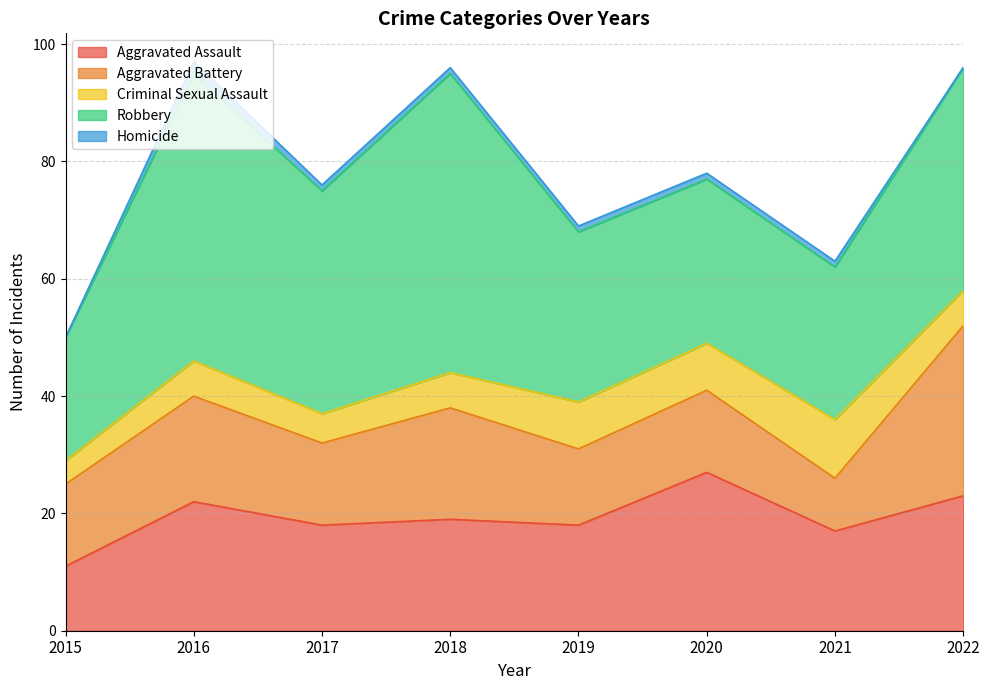

What is the value of the Robbery point at the 6th from the left?

28